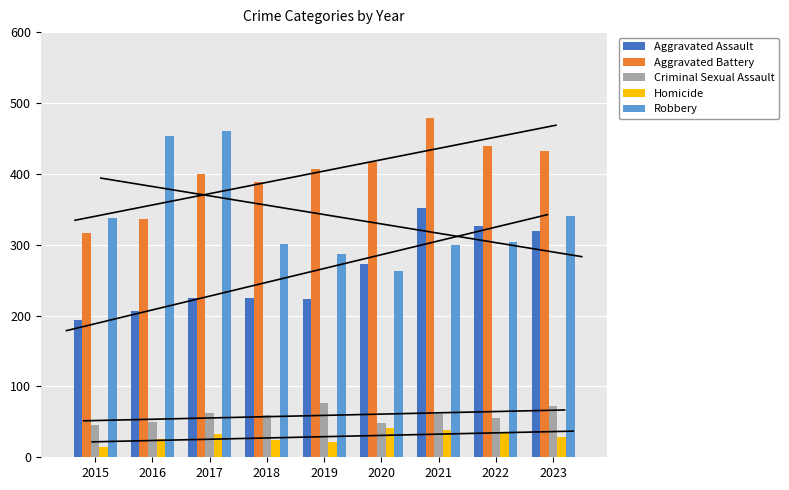

The Aggravated Battery series shows 151 at 2020. True or false?

False